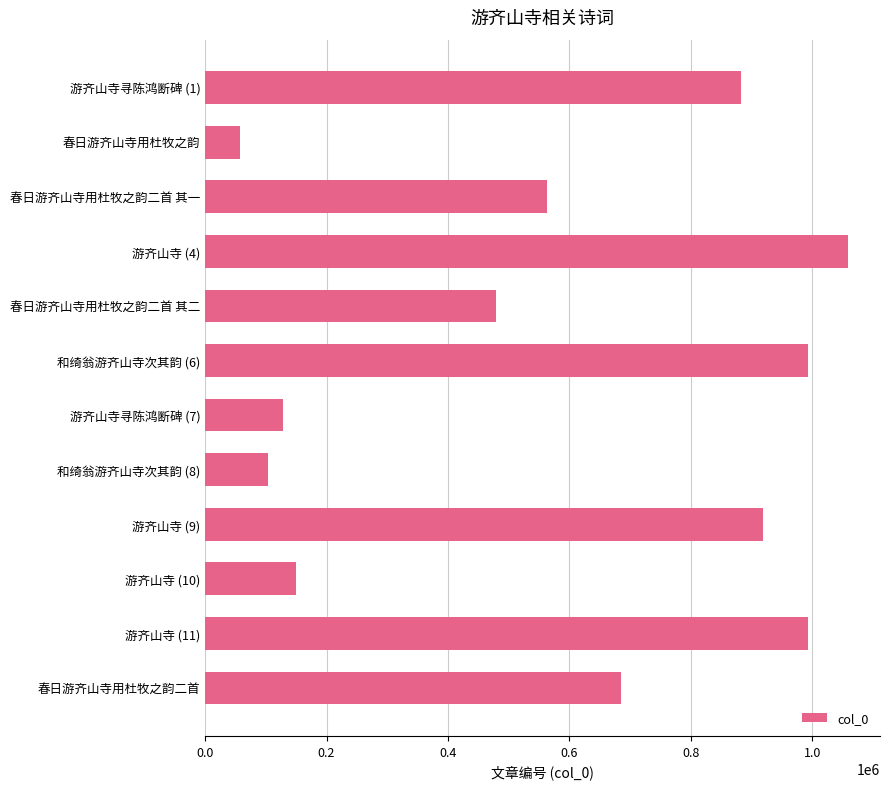

Are the bars horizontal?

Yes